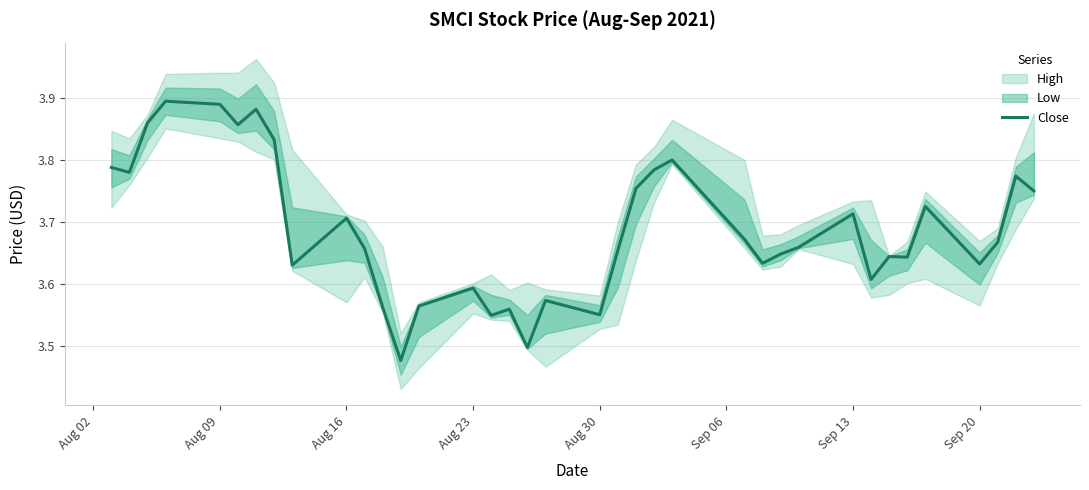

How many interior local peaks (higher than both neighbors) does the data have?

11